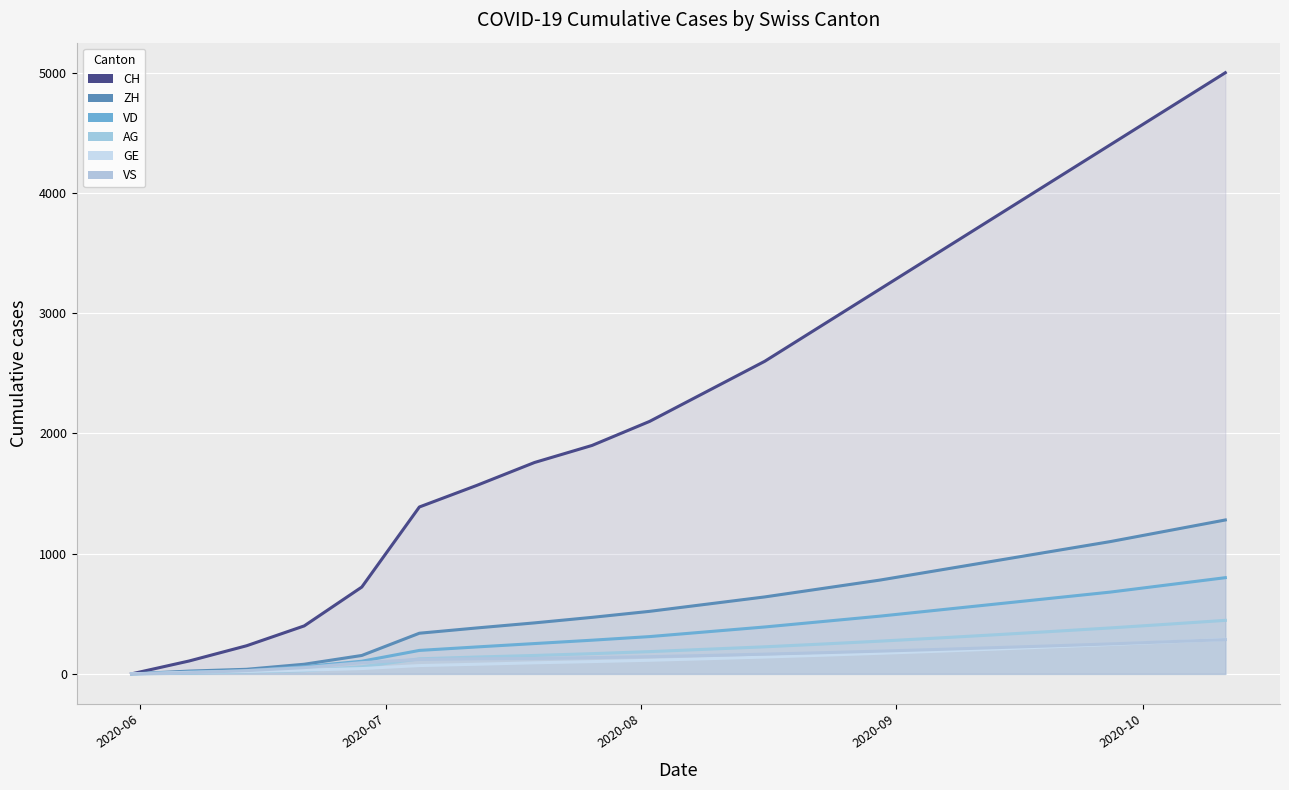

Which series has the widest spread of values?

CH